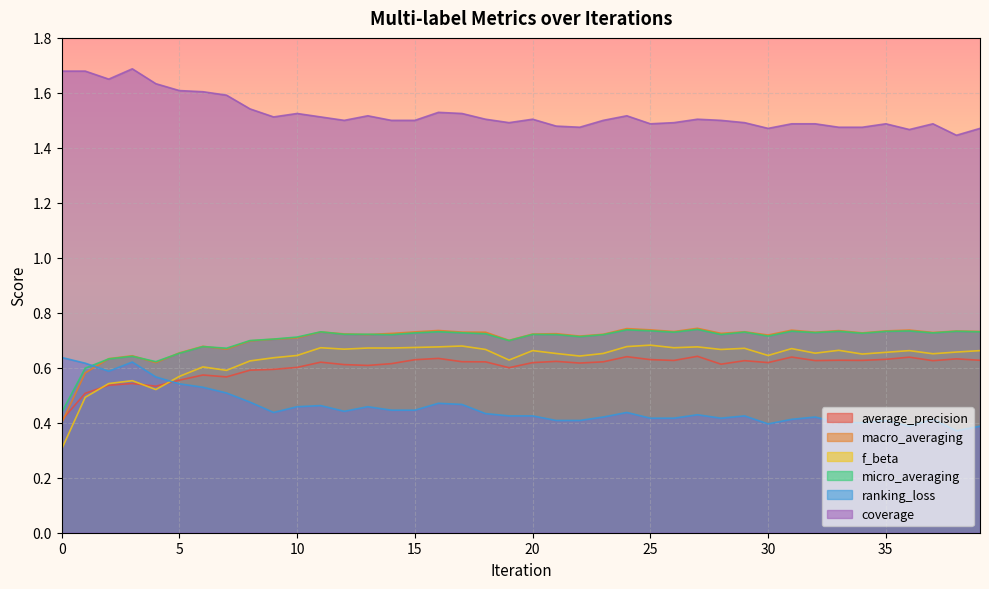

Reading left to right, list all the values displayed in this chart.

average_precision: 0=0.4	1=0.5	2=0.5	3=0.5	4=0.5	5=0.6	6=0.6	7=0.6	8=0.6	9=0.6	10=0.6	11=0.6	12=0.6	13=0.6	14=0.6	15=0.6	16=0.6	17=0.6	18=0.6	19=0.6	20=0.6	21=0.6	22=0.6	23=0.6	24=0.6	25=0.6	26=0.6	27=0.6	28=0.6	29=0.6	30=0.6	31=0.6	32=0.6	33=0.6	34=0.6	35=0.6	36=0.6	37=0.6	38=0.6	39=0.6
macro_averaging: 0=0.4	1=0.6	2=0.6	3=0.6	4=0.6	5=0.7	6=0.7	7=0.7	8=0.7	9=0.7	10=0.7	11=0.7	12=0.7	13=0.7	14=0.7	15=0.7	16=0.7	17=0.7	18=0.7	19=0.7	20=0.7	21=0.7	22=0.7	23=0.7	24=0.7	25=0.7	26=0.7	27=0.7	28=0.7	29=0.7	30=0.7	31=0.7	32=0.7	33=0.7	34=0.7	35=0.7	36=0.7	37=0.7	38=0.7	39=0.7
f_beta: 0=0.3	1=0.5	2=0.5	3=0.6	4=0.5	5=0.6	6=0.6	7=0.6	8=0.6	9=0.6	10=0.6	11=0.7	12=0.7	13=0.7	14=0.7	15=0.7	16=0.7	17=0.7	18=0.7	19=0.6	20=0.7	21=0.7	22=0.6	23=0.7	24=0.7	25=0.7	26=0.7	27=0.7	28=0.7	29=0.7	30=0.6	31=0.7	32=0.7	33=0.7	34=0.6	35=0.7	36=0.7	37=0.7	38=0.7	39=0.7
micro_averaging: 0=0.4	1=0.6	2=0.6	3=0.6	4=0.6	5=0.7	6=0.7	7=0.7	8=0.7	9=0.7	10=0.7	11=0.7	12=0.7	13=0.7	14=0.7	15=0.7	16=0.7	17=0.7	18=0.7	19=0.7	20=0.7	21=0.7	22=0.7	23=0.7	24=0.7	25=0.7	26=0.7	27=0.7	28=0.7	29=0.7	30=0.7	31=0.7	32=0.7	33=0.7	34=0.7	35=0.7	36=0.7	37=0.7	38=0.7	39=0.7
ranking_loss: 0=0.6	1=0.6	2=0.6	3=0.6	4=0.6	5=0.5	6=0.5	7=0.5	8=0.5	9=0.4	10=0.5	11=0.5	12=0.4	13=0.5	14=0.4	15=0.4	16=0.5	17=0.5	18=0.4	19=0.4	20=0.4	21=0.4	22=0.4	23=0.4	24=0.4	25=0.4	26=0.4	27=0.4	28=0.4	29=0.4	30=0.4	31=0.4	32=0.4	33=0.4	34=0.4	35=0.4	36=0.4	37=0.4	38=0.4	39=0.4
coverage: 0=1.7	1=1.7	2=1.6	3=1.7	4=1.6	5=1.6	6=1.6	7=1.6	8=1.5	9=1.5	10=1.5	11=1.5	12=1.5	13=1.5	14=1.5	15=1.5	16=1.5	17=1.5	18=1.5	19=1.5	20=1.5	21=1.5	22=1.5	23=1.5	24=1.5	25=1.5	26=1.5	27=1.5	28=1.5	29=1.5	30=1.5	31=1.5	32=1.5	33=1.5	34=1.5	35=1.5	36=1.5	37=1.5	38=1.4	39=1.5